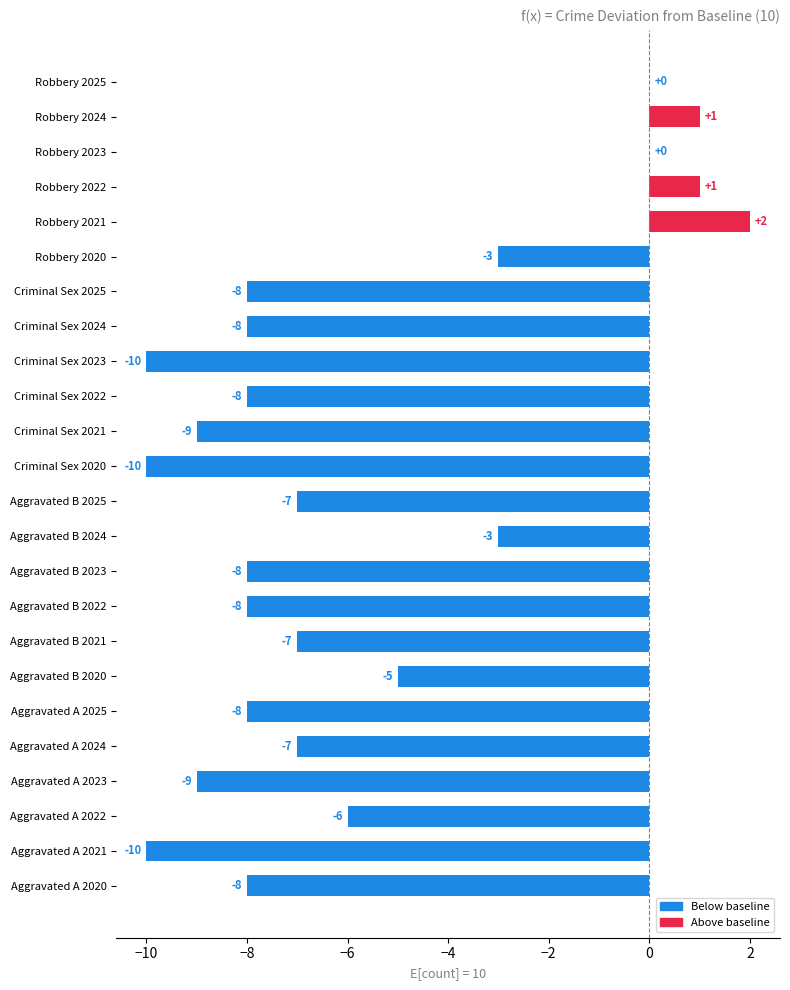

Reading bottom to top, transcribe all the data shown in this chart.

Aggravated A 2020=-8	Aggravated A 2021=-10	Aggravated A 2022=-6	Aggravated A 2023=-9	Aggravated A 2024=-7	Aggravated A 2025=-8	Aggravated B 2020=-5	Aggravated B 2021=-7	Aggravated B 2022=-8	Aggravated B 2023=-8	Aggravated B 2024=-3	Aggravated B 2025=-7	Criminal Sex 2020=-10	Criminal Sex 2021=-9	Criminal Sex 2022=-8	Criminal Sex 2023=-10	Criminal Sex 2024=-8	Criminal Sex 2025=-8	Robbery 2020=-3	Robbery 2021=2	Robbery 2022=1	Robbery 2023=0	Robbery 2024=1	Robbery 2025=0